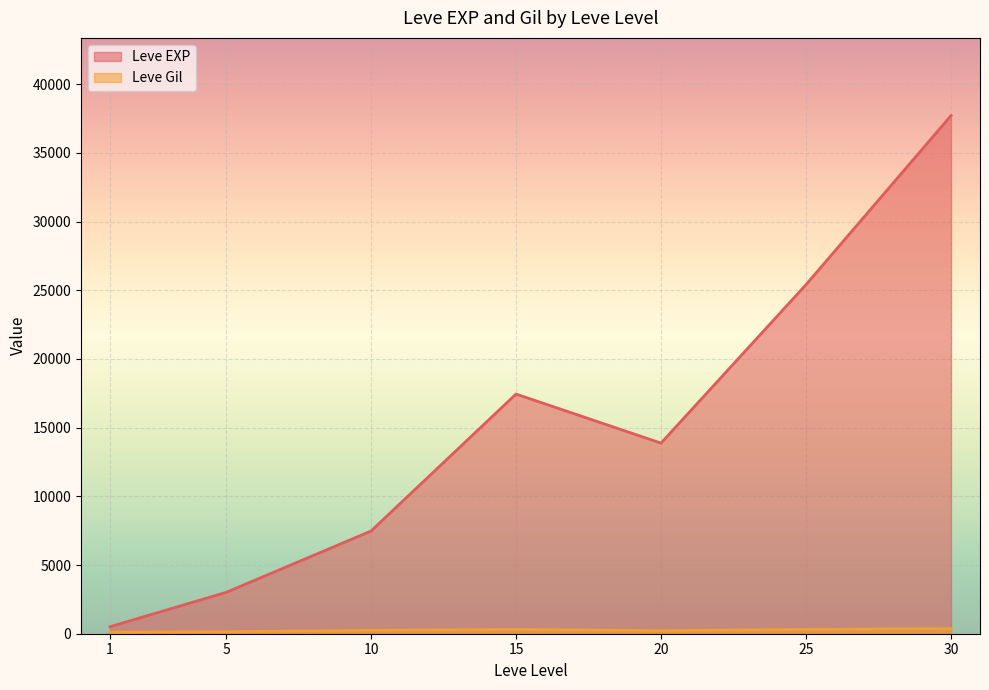

List the series in order of their peak value, lowest first.

Leve Gil, Leve EXP